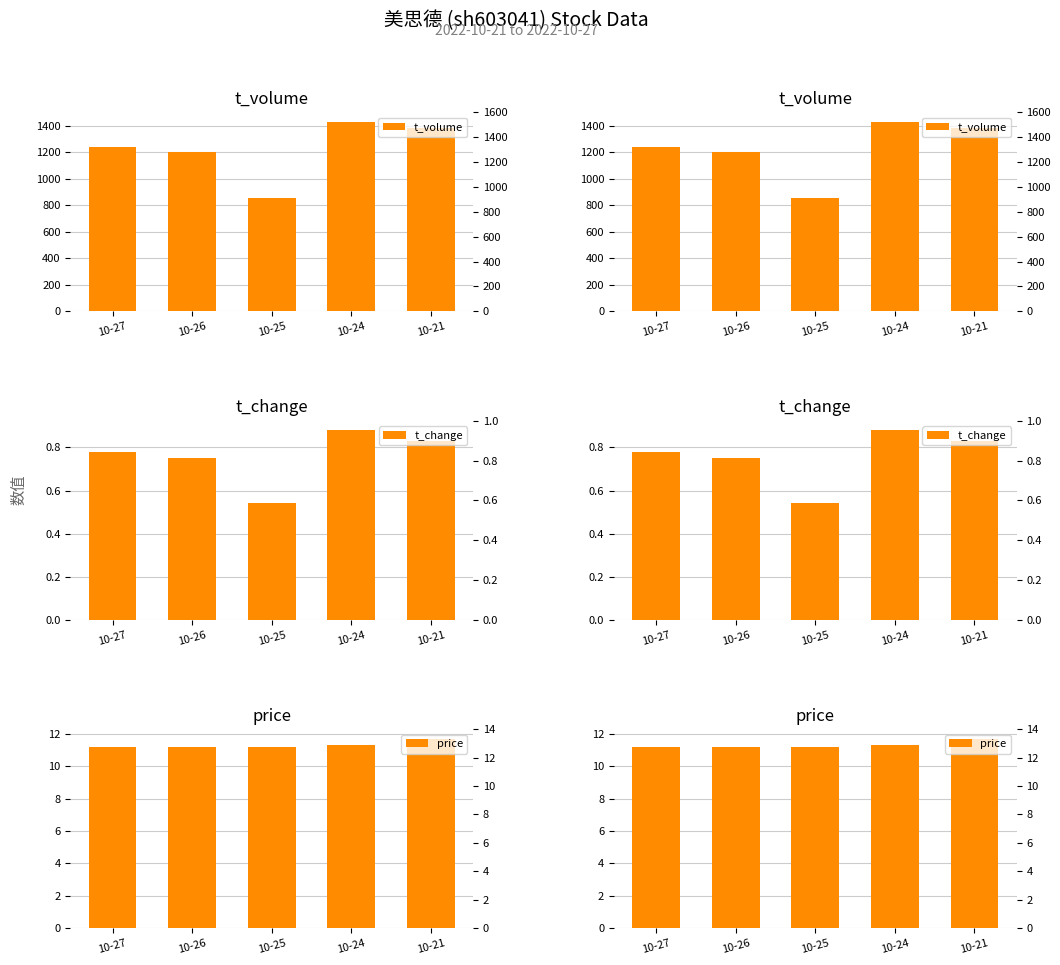

What is the sum of all t_volume values?

6100.0